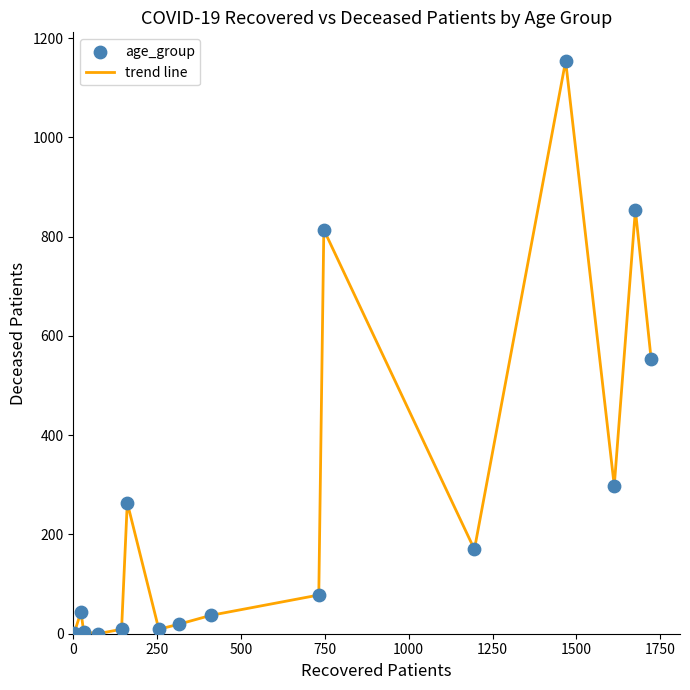

What is the maximum value shown in the chart?

1154